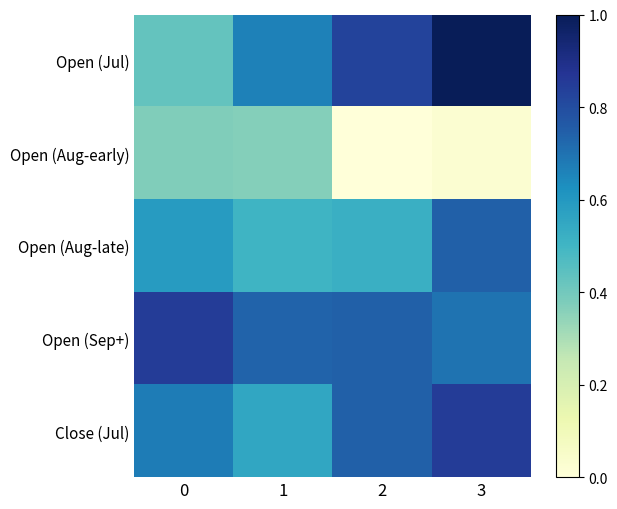

Which series has the largest total across all categories?

Open (Sep+)